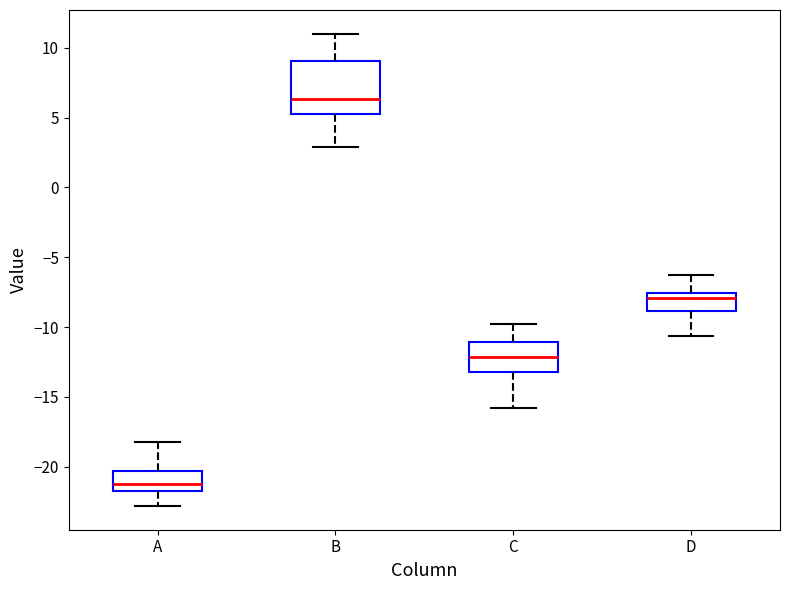

Which box is the tallest, from its lower edge to its upper edge?

B